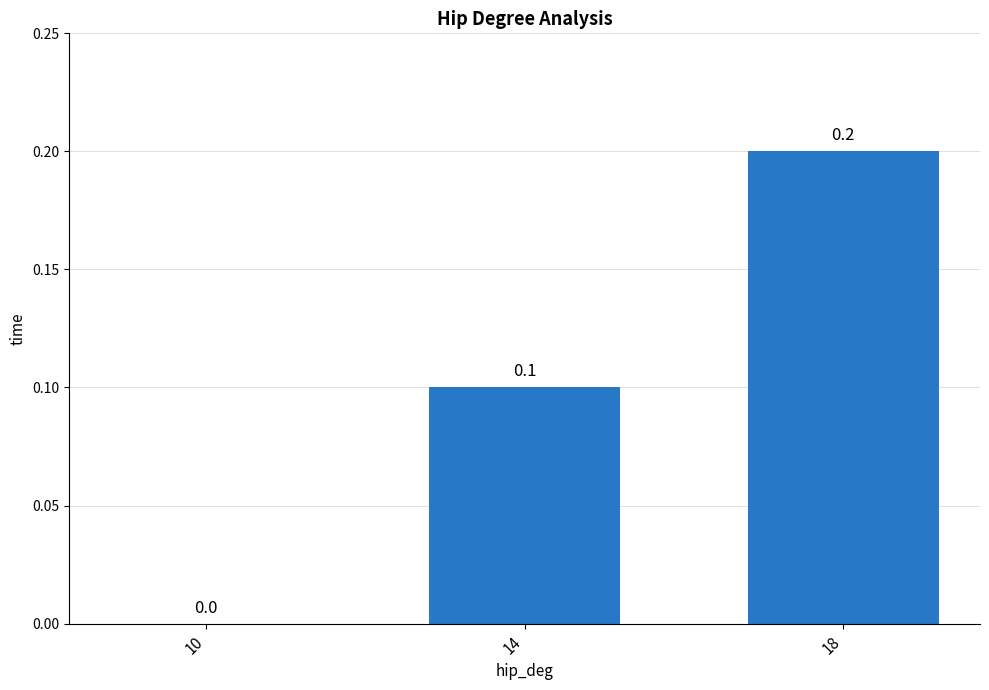

Where is the data nearest to the value 0?

10